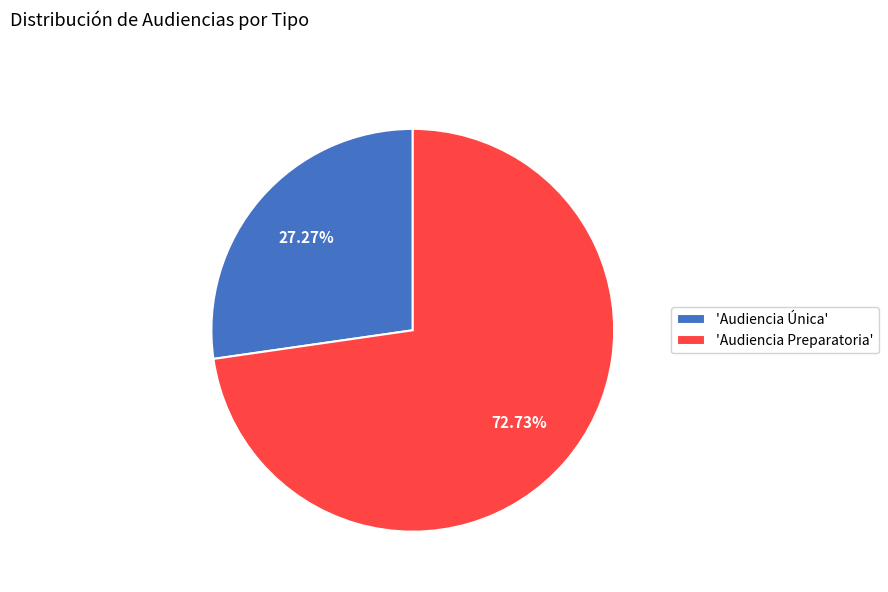

What is the largest slice in the pie chart?

'Audiencia Preparatoria'